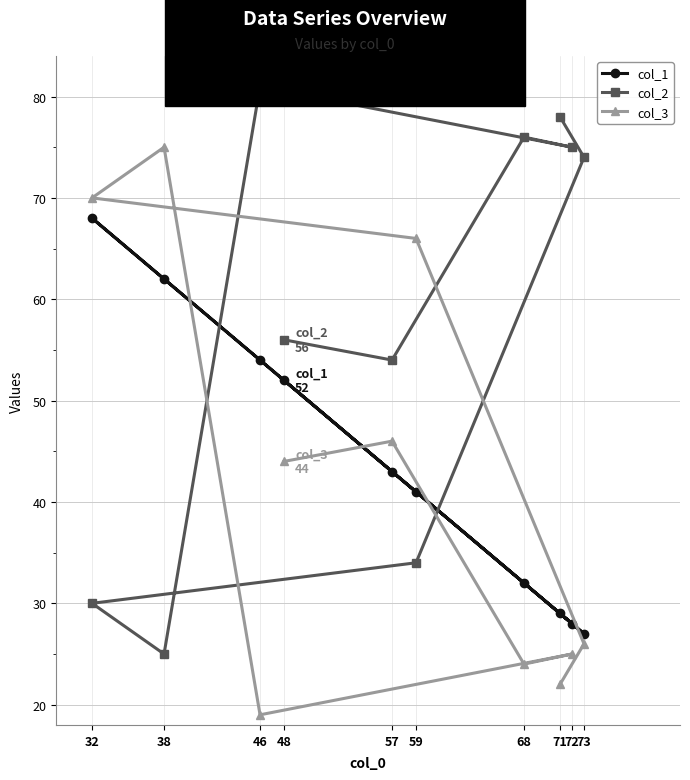

At how many categories does at least one series exceed 45?

10